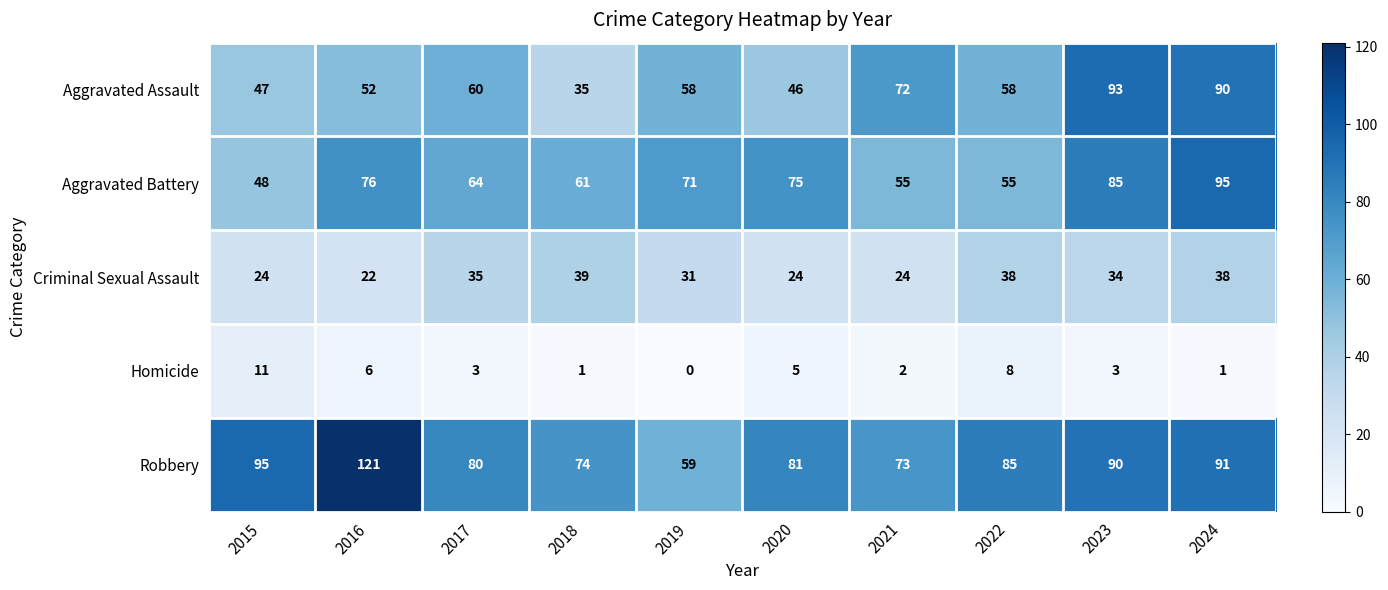

At how many categories does at least one series exceed 36?

10